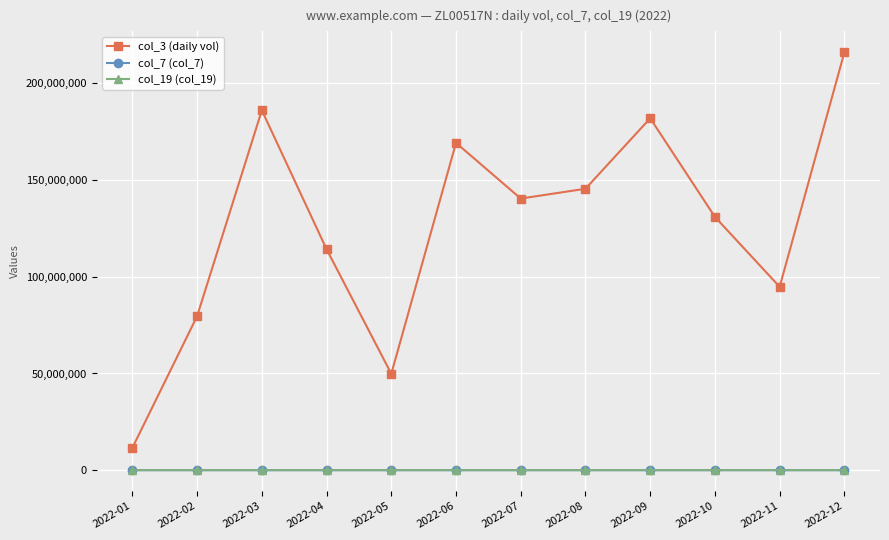

How many distinct data groups are displayed?

3